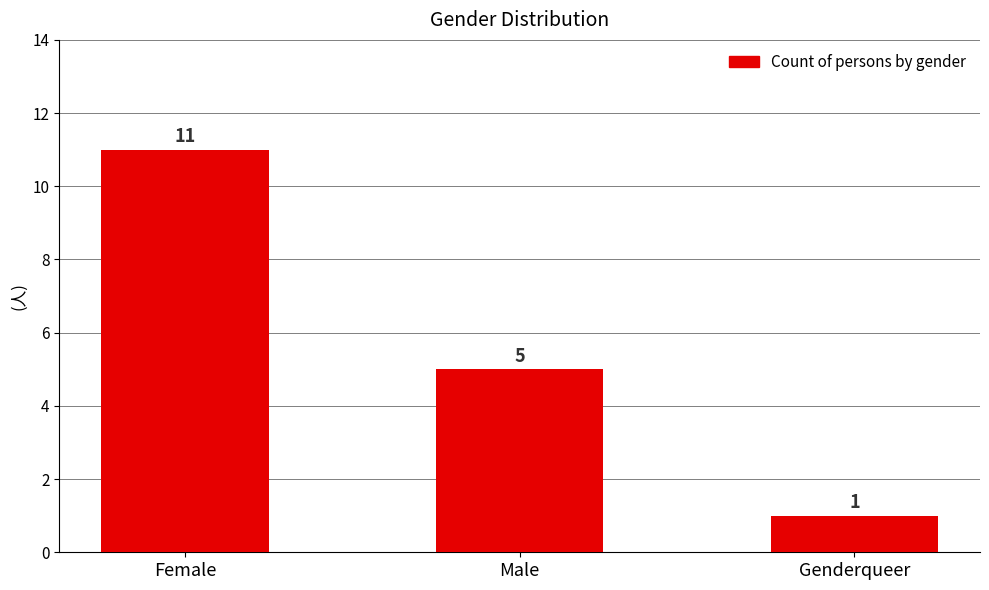

Does the chart contain any negative values?

No